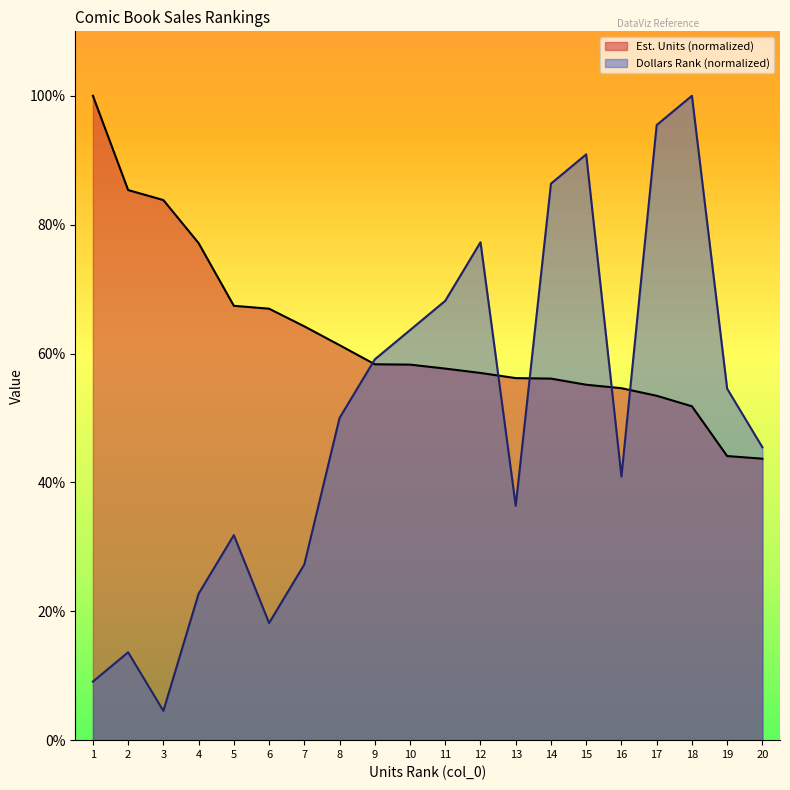

True or false: Dollars Rank has a value of 63.6 at 10.

True